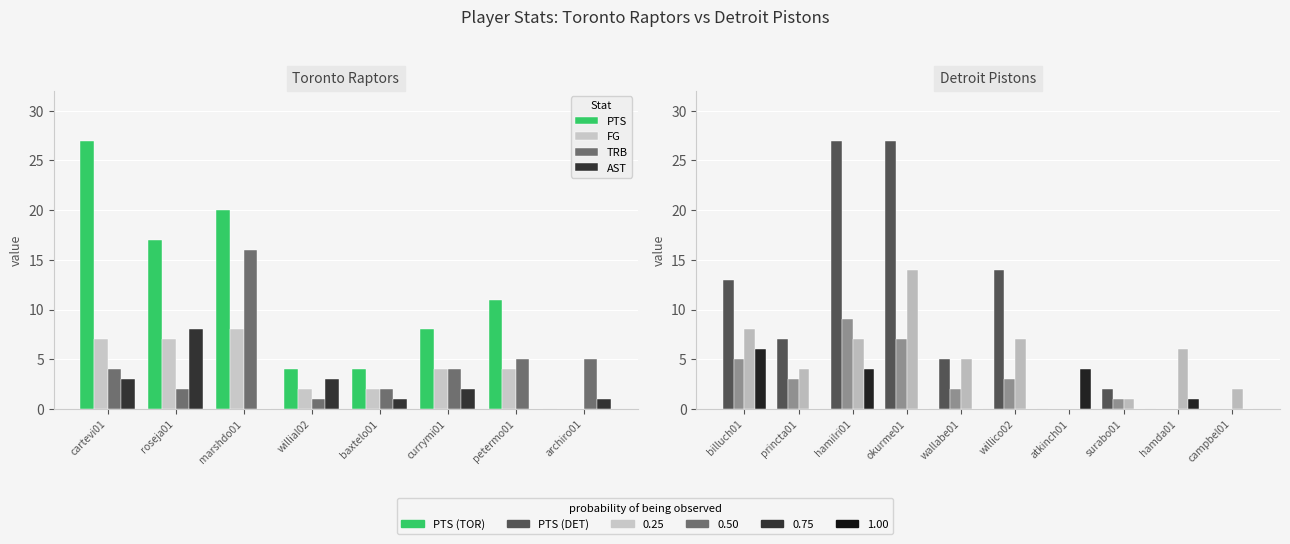

Which category has the highest value in the FG series?

hamilri01